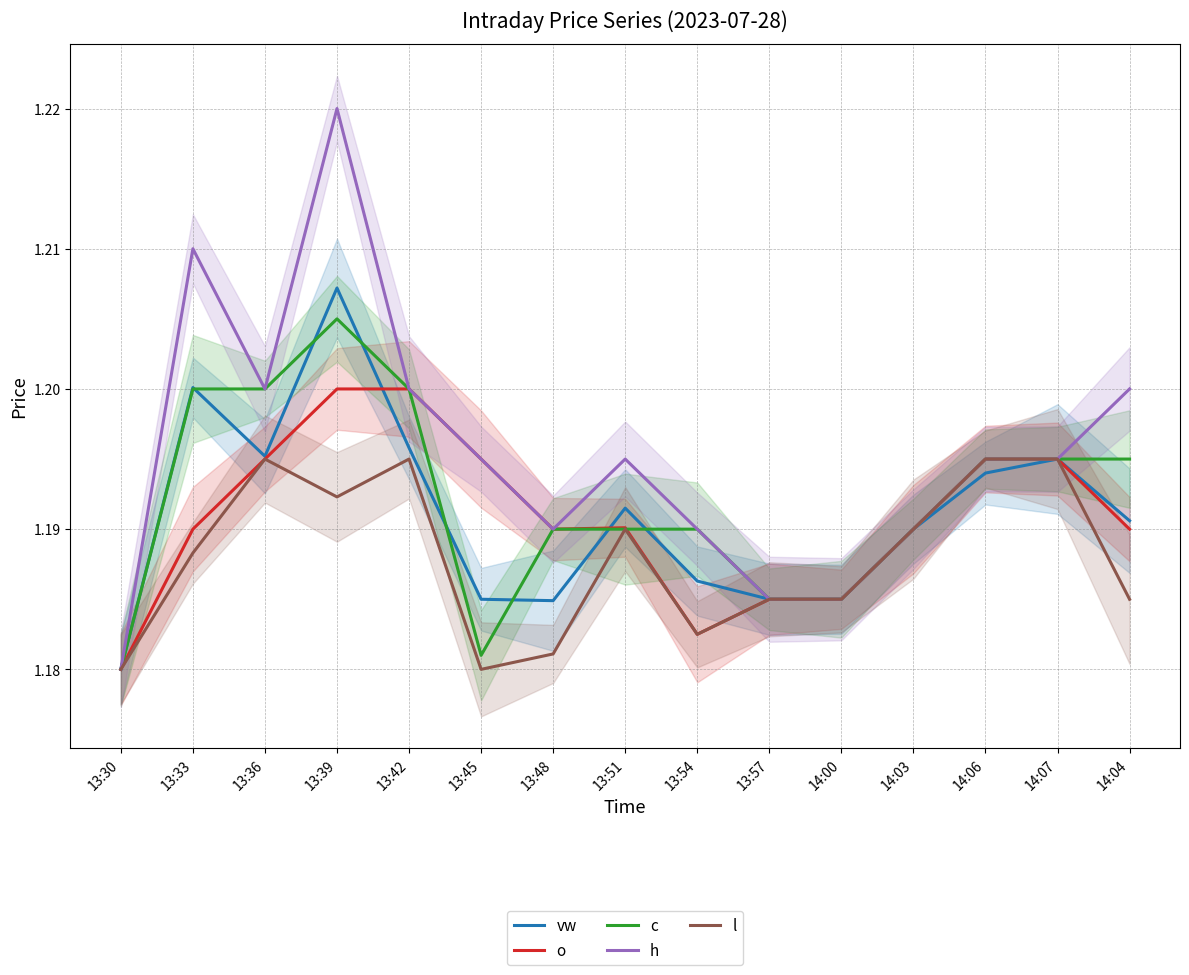

True or false: vw has more than 2 interior local peaks.

True